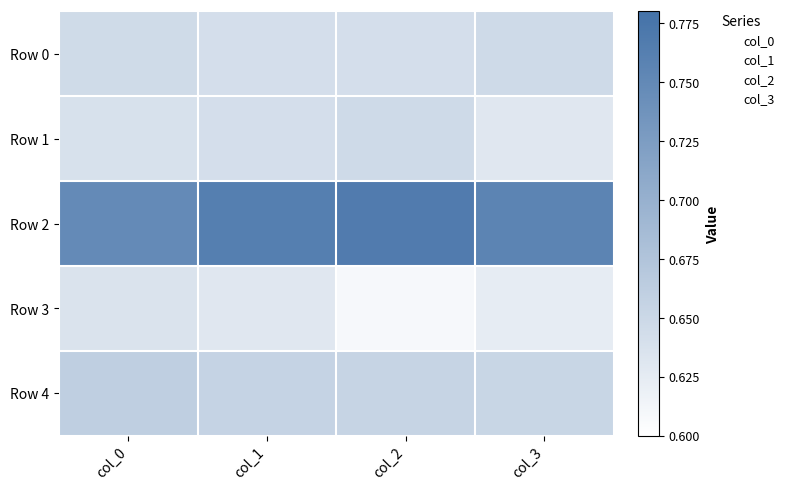

At how many categories does at least one series exceed 0?

4